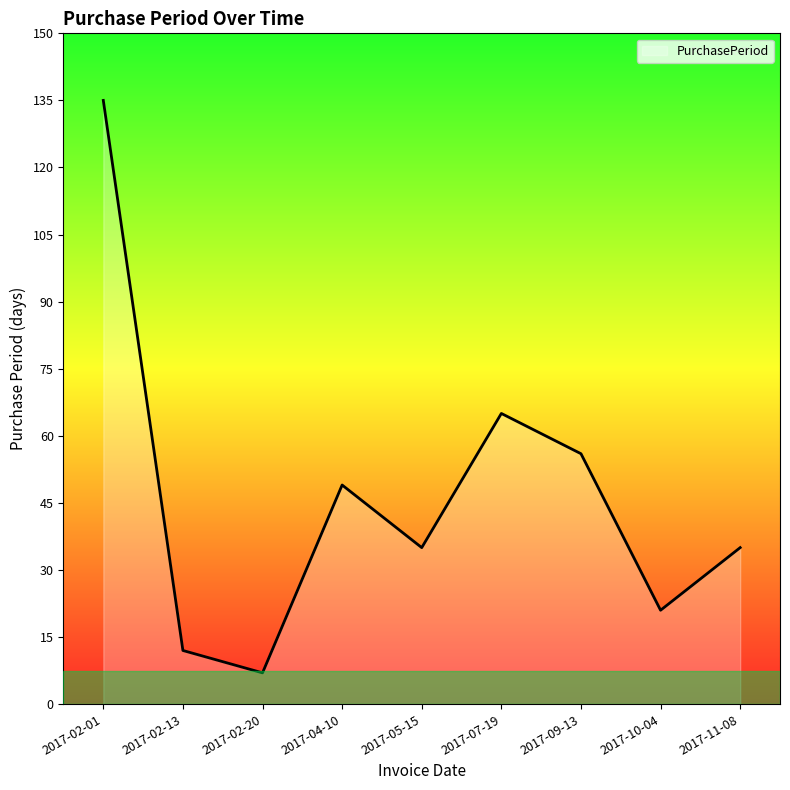

What is the average value?

46